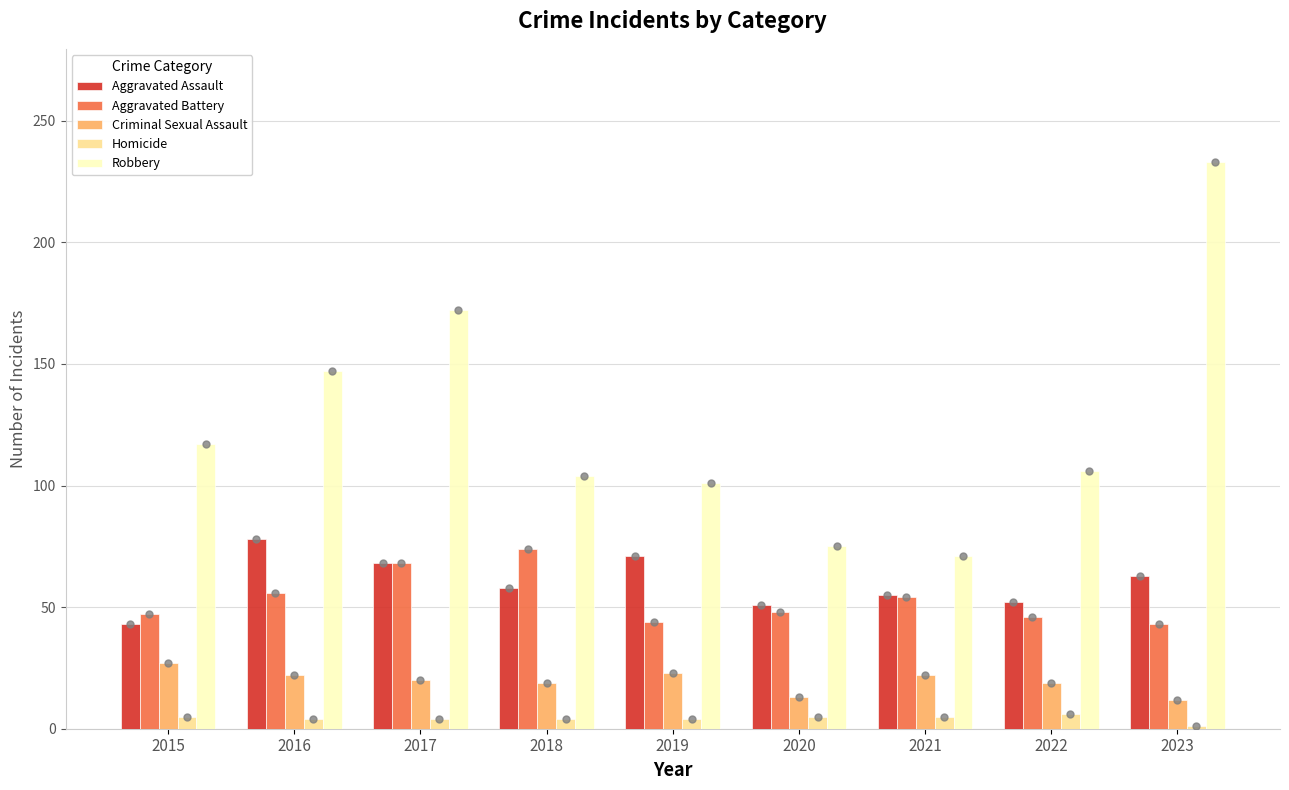

What are all the series names shown in the legend?

Aggravated Assault, Aggravated Battery, Criminal Sexual Assault, Homicide, Robbery